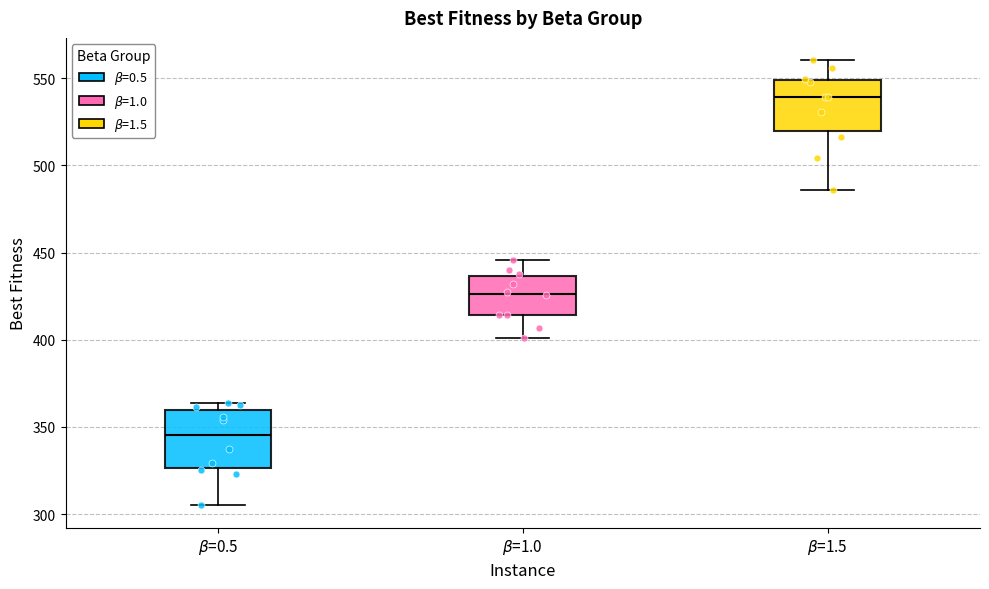

Reading left to right, read every box against the y-axis: the position of its median line, the range the box covers, and the ends of its whiskers. The values are not printed on the chart, so give them approximately, as read against the axis.

$\beta$=0.5: median 345, box 325 to 360, whiskers 305 to 365
$\beta$=1.0: median 425, box 415 to 435, whiskers 400 to 445
$\beta$=1.5: median 540, box 520 to 550, whiskers 485 to 560